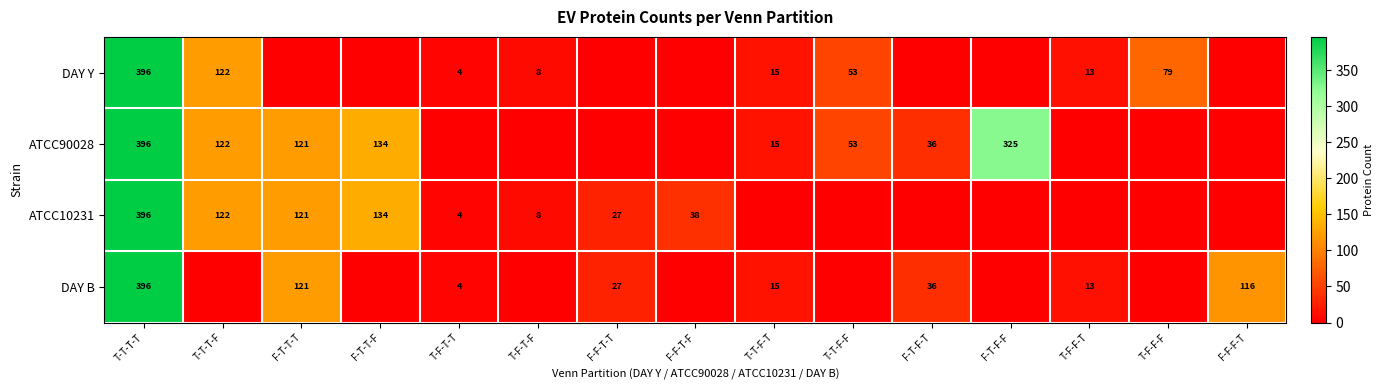

Is it true that DAY B equals 13 at T-F-F-T?

True